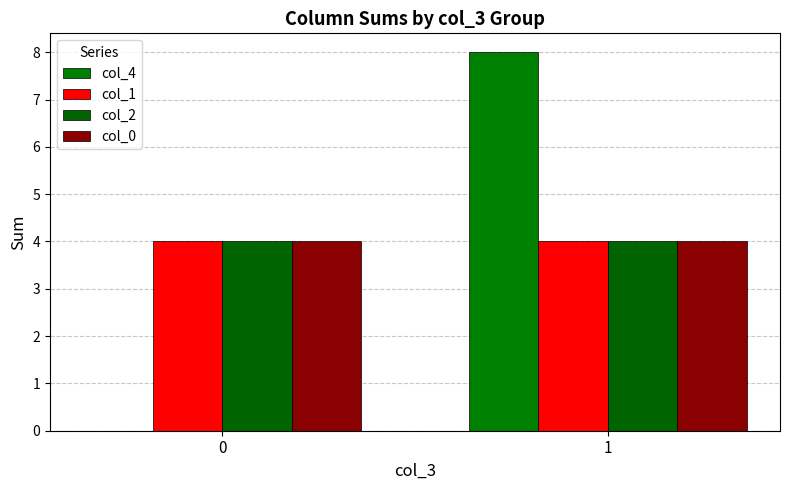

Reading left to right, list all the values displayed in this chart.

col_4: 0=0	1=8
col_1: 0=4	1=4
col_2: 0=4	1=4
col_0: 0=4	1=4